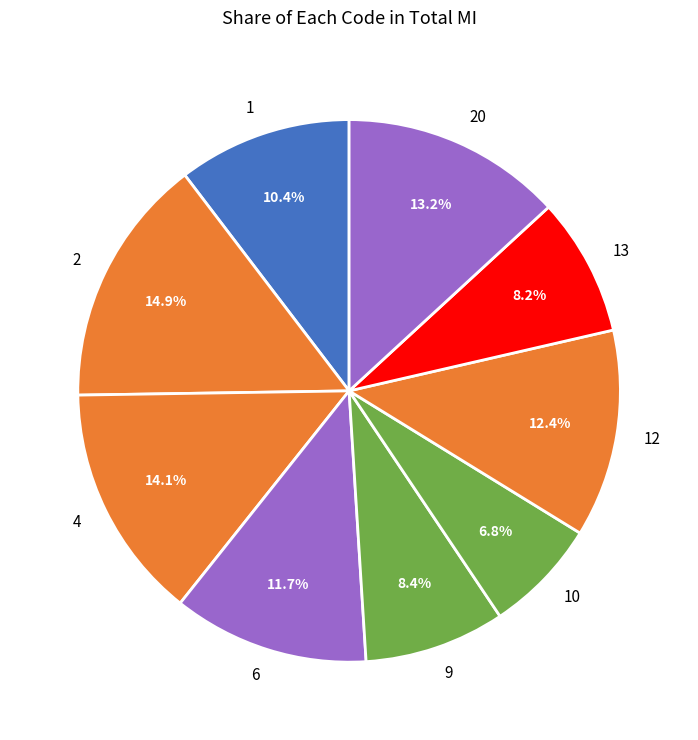

Does 10 represent more than half of the total?

No